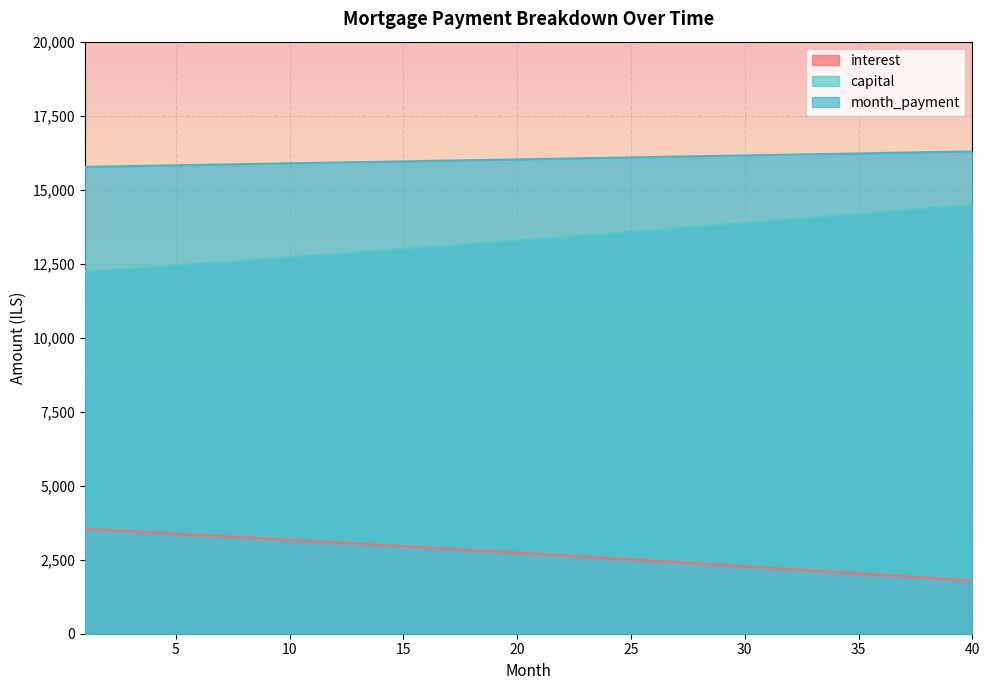

Which label corresponds to the largest value in the chart?

40